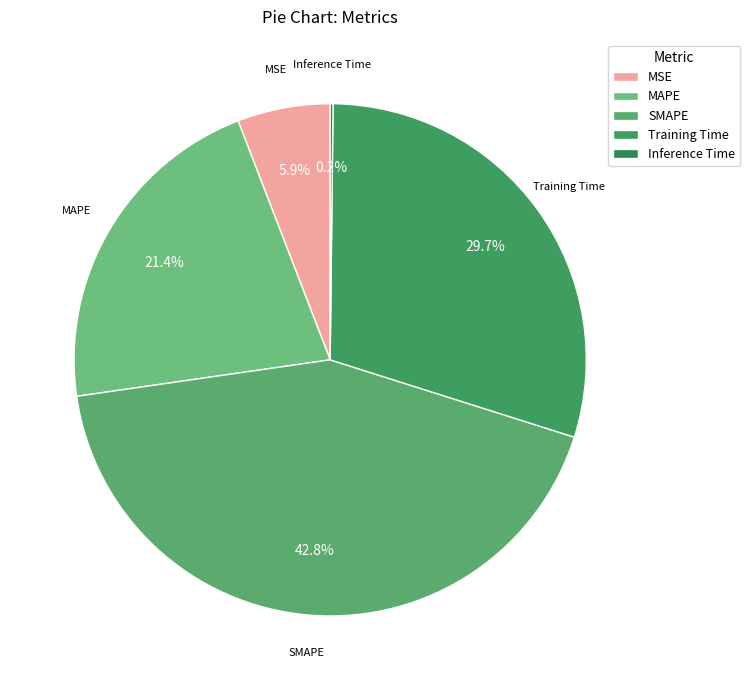

To the nearest percent, what is the combined percentage of MAPE and MSE?

27%